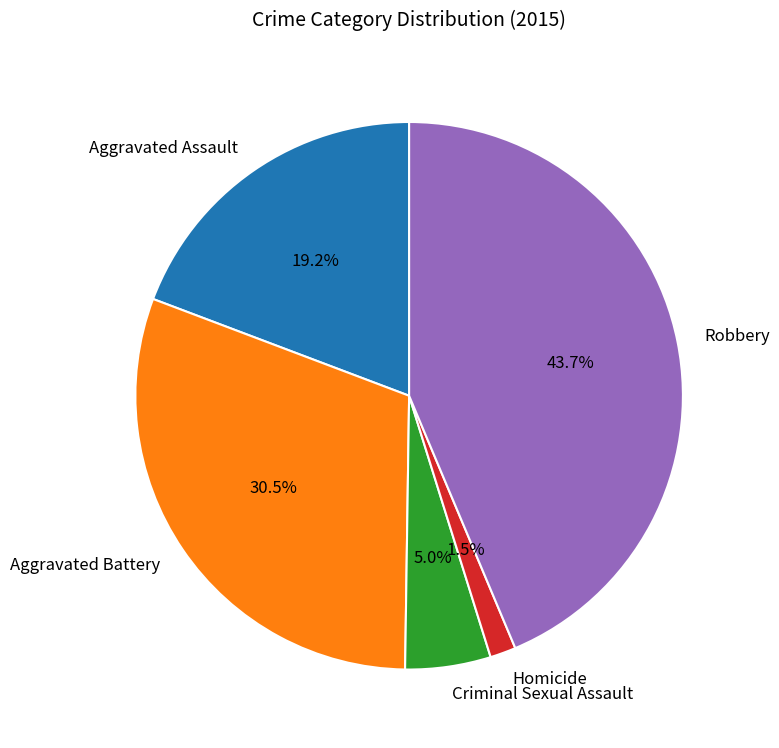

To the nearest percent, what is the difference between the largest and smallest slice percentages?

42%